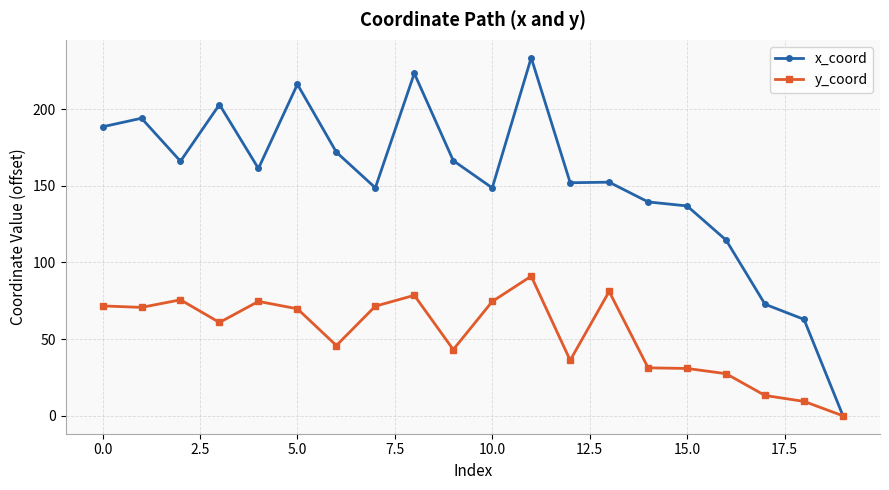

What is the maximum value for y_coord?

91.0